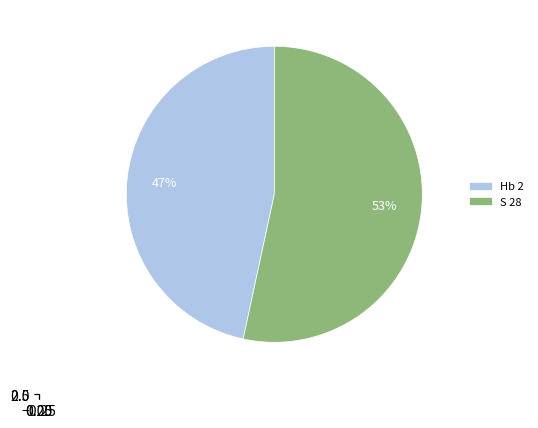

Is there any slice that represents more than half of the pie?

Yes